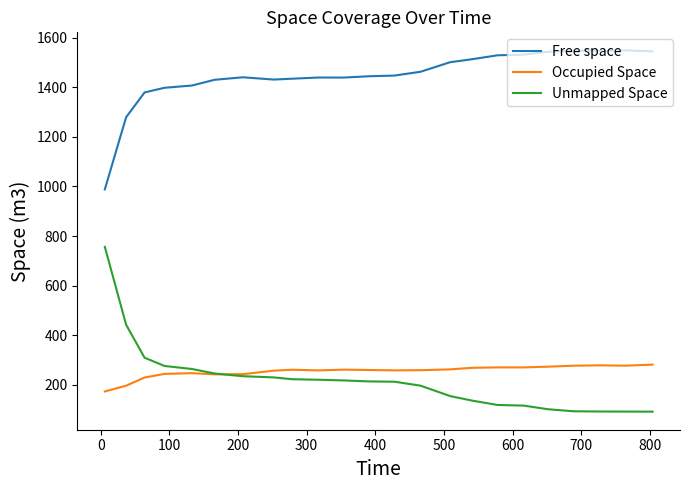

True or false: Unmapped Space and Free space cross at least once.

False